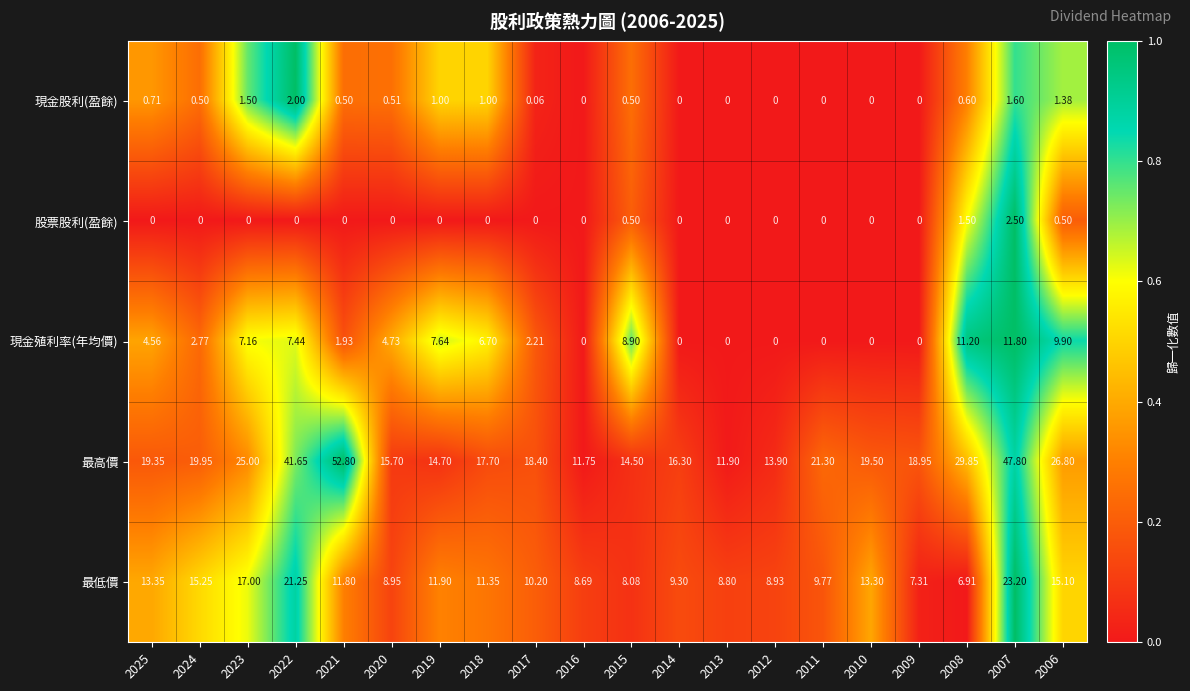

Which series has the largest total across all categories?

最高價